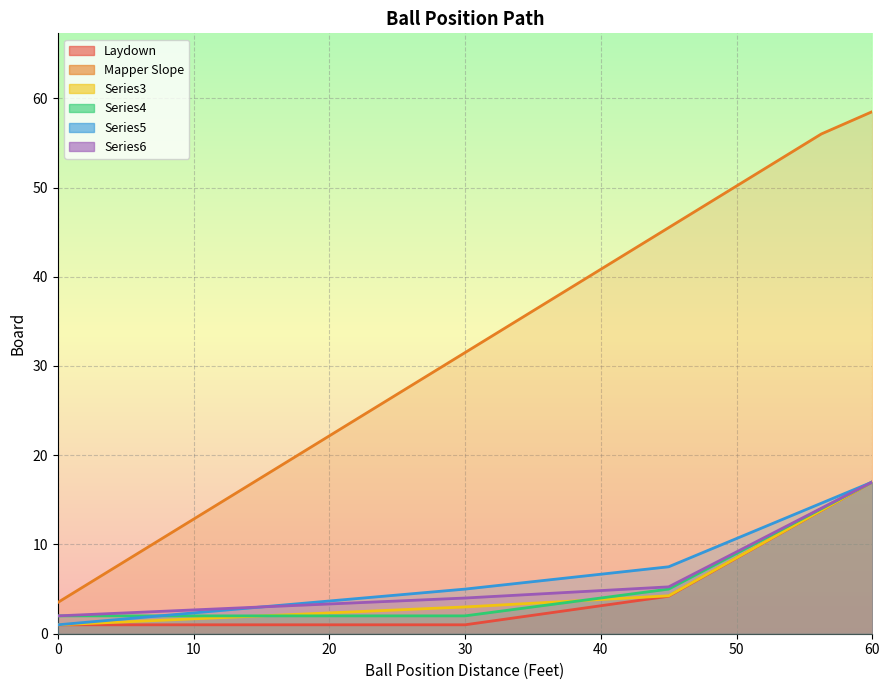

What is the value of the Series5 point at the 13th from the left?

7.5